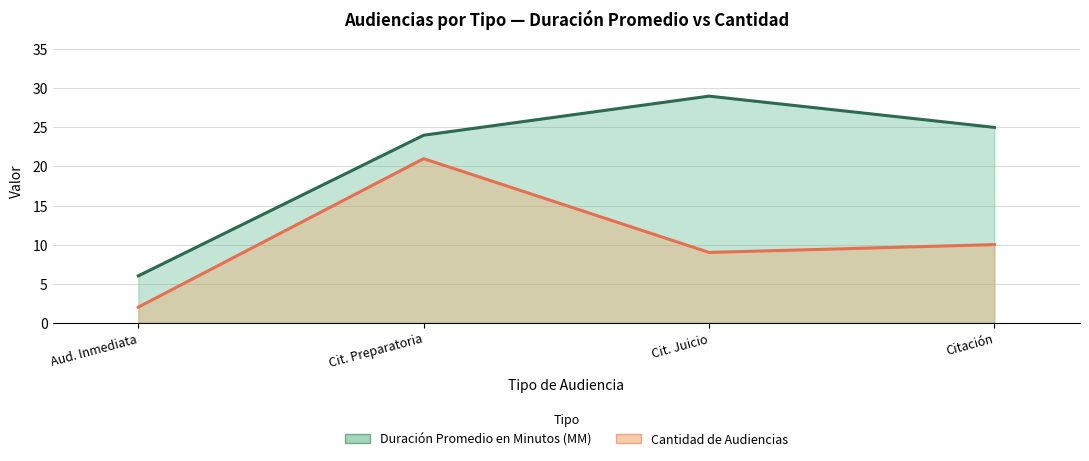

What is the difference between the Cantidad de Audiencias values at Aud. Inmediata and Citación?

8